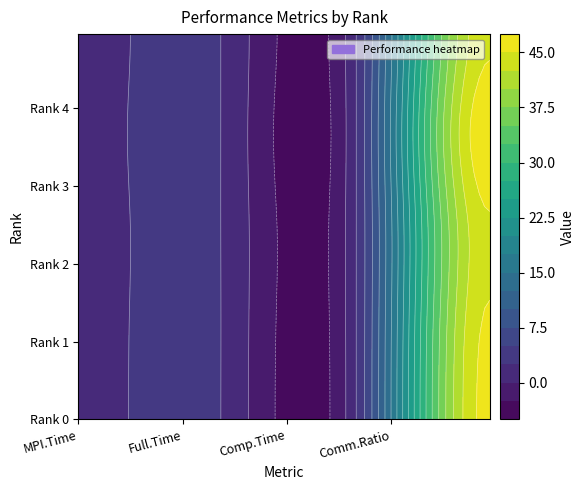

What is the total value across all series at Rank 2?

50.3